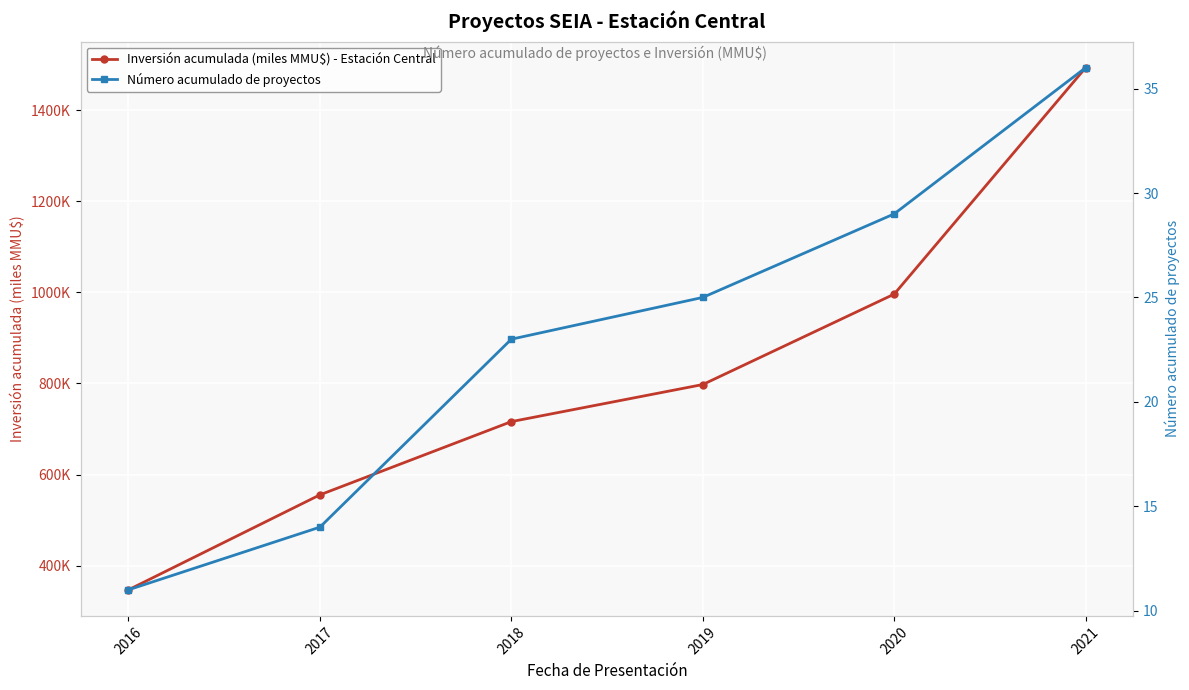

Which series has the largest total across all categories?

Inversión acumulada (miles MMU$) - Estación Central